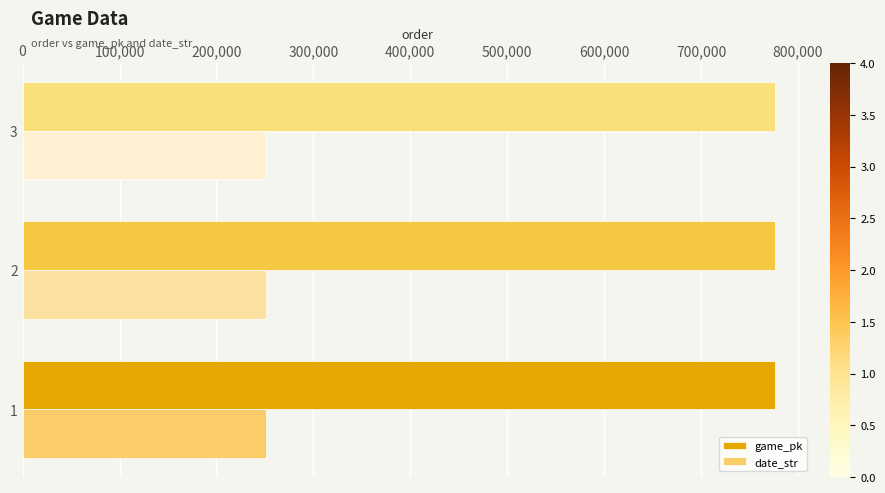

Rank the series by their average value, from highest to lowest.

game_pk, date_str